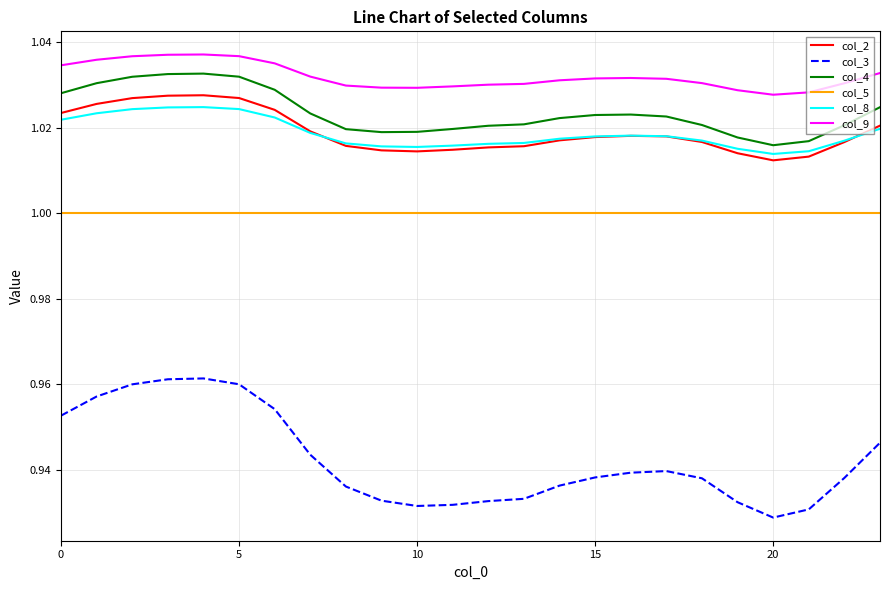

List the series in order of their peak value, highest first.

col_9, col_4, col_2, col_8, col_5, col_3